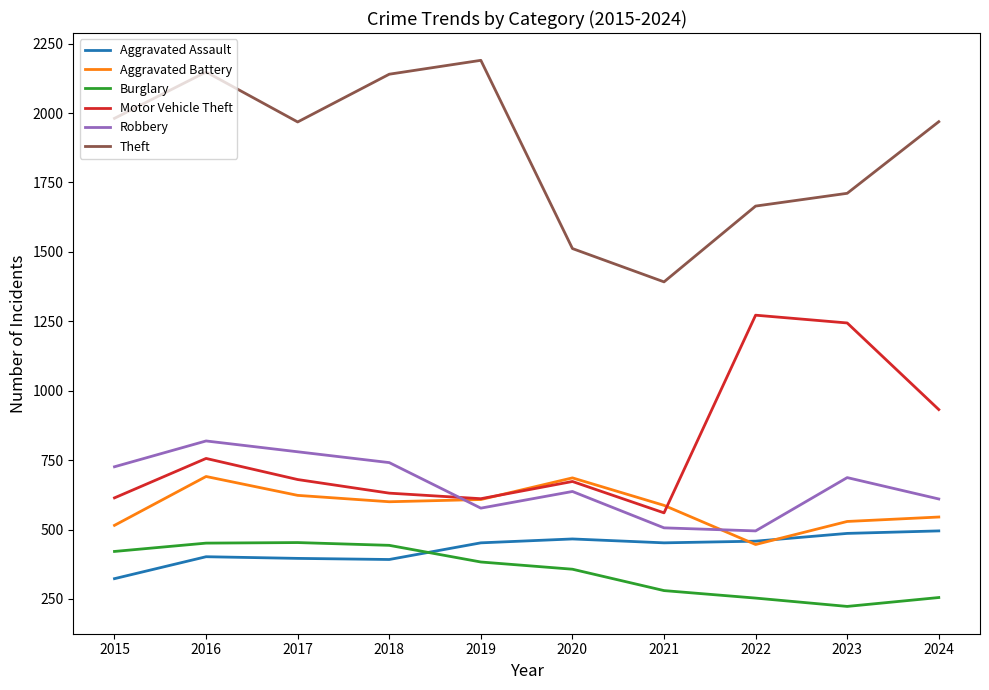

List the series in order of their peak value, highest first.

Theft, Motor Vehicle Theft, Robbery, Aggravated Battery, Aggravated Assault, Burglary